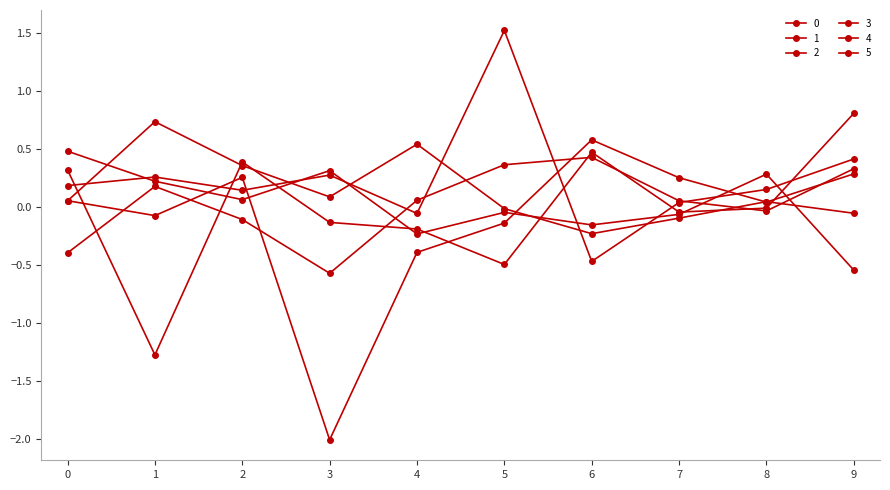

True or false: 5 and 3 cross at least once.

True